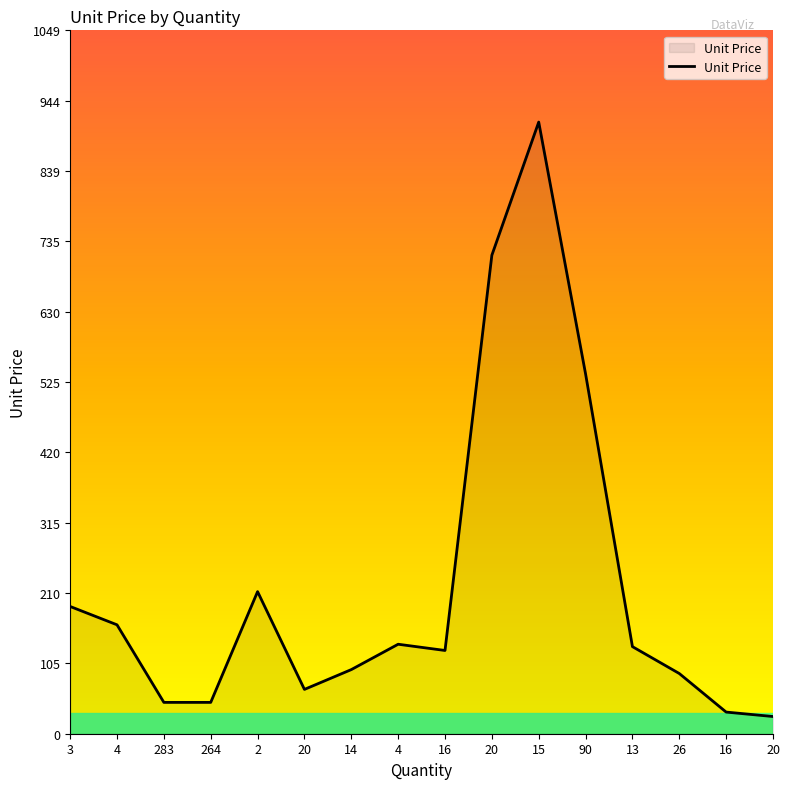

Rank the categories by value from lowest to highest.

20, 16, 283, 264, 20, 26, 14, 16, 13, 4, 4, 3, 2, 90, 20, 15